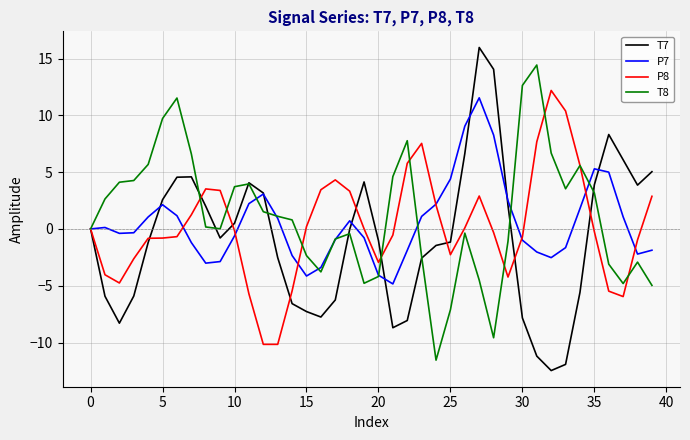

What are all the series names shown in the legend?

T7, P7, P8, T8